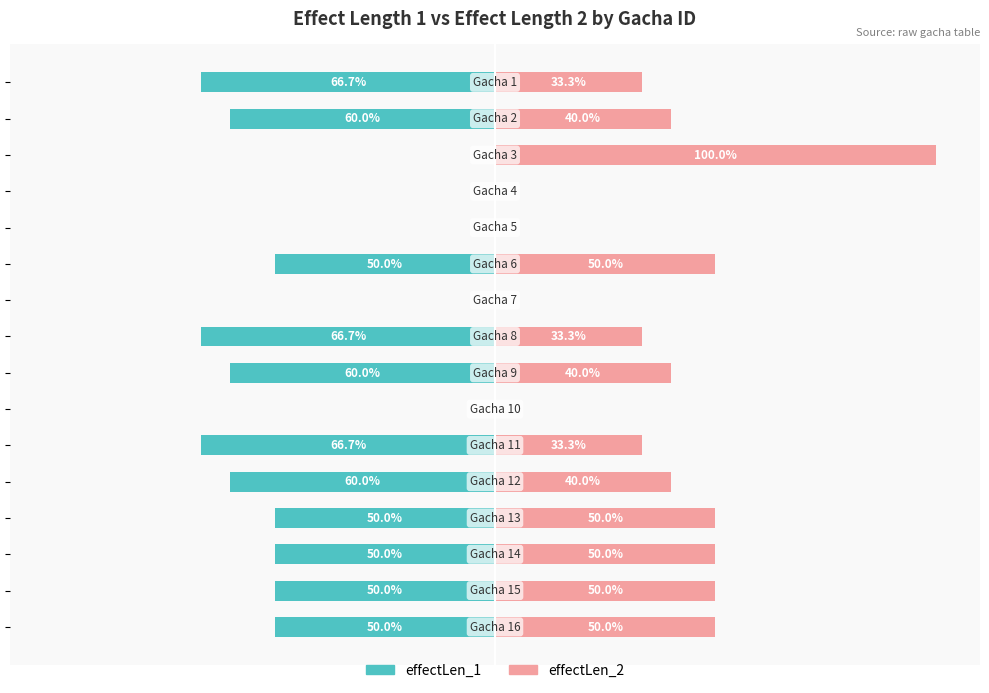

Reading left to right, extract all data points from this chart.

effectLen_1: 0=-66.7	1=-60.0	2=0.0	3=0.0	4=0.0	5=-50.0	6=0.0	7=-66.7	8=-60.0	9=0.0	10=-66.7	11=-60.0	12=-50.0	13=-50.0	14=-50.0	15=-50.0
effectLen_2: 0=33.3	1=40.0	2=100.0	3=0.0	4=0.0	5=50.0	6=0.0	7=33.3	8=40.0	9=0.0	10=33.3	11=40.0	12=50.0	13=50.0	14=50.0	15=50.0